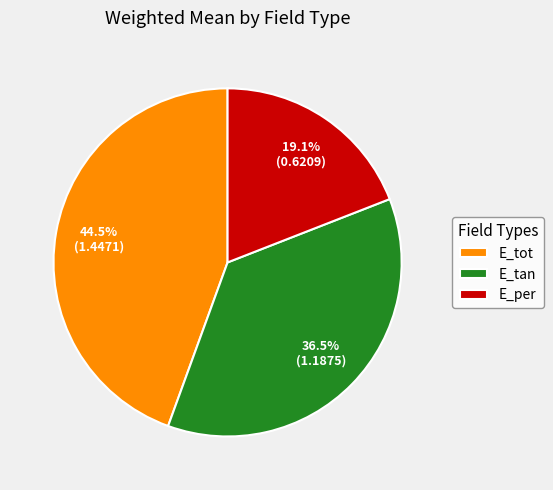

True or false: E_tot accounts for 51% of the total.

False